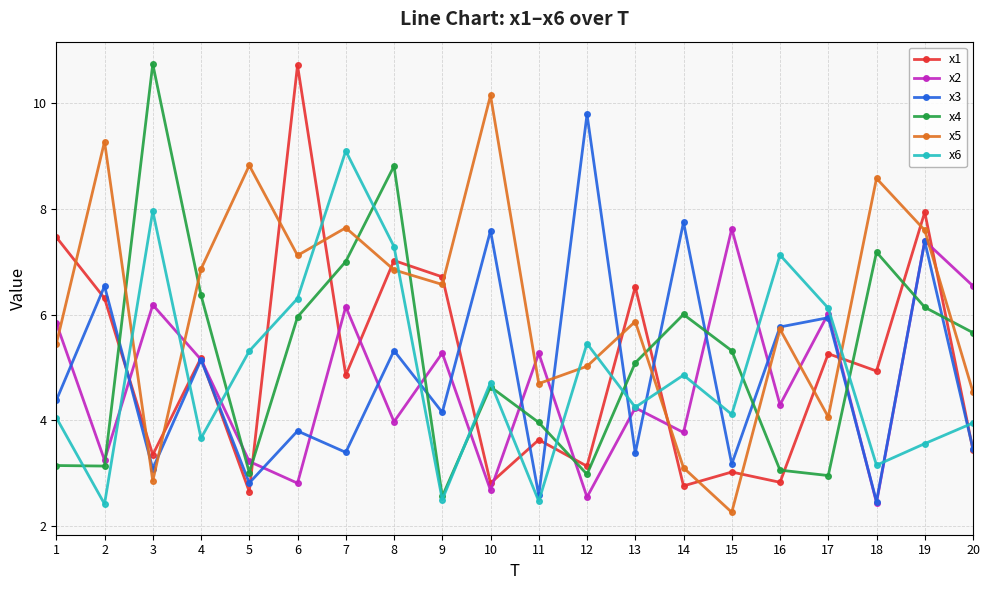

What is the spread (max minus min) of values at 8?

4.8